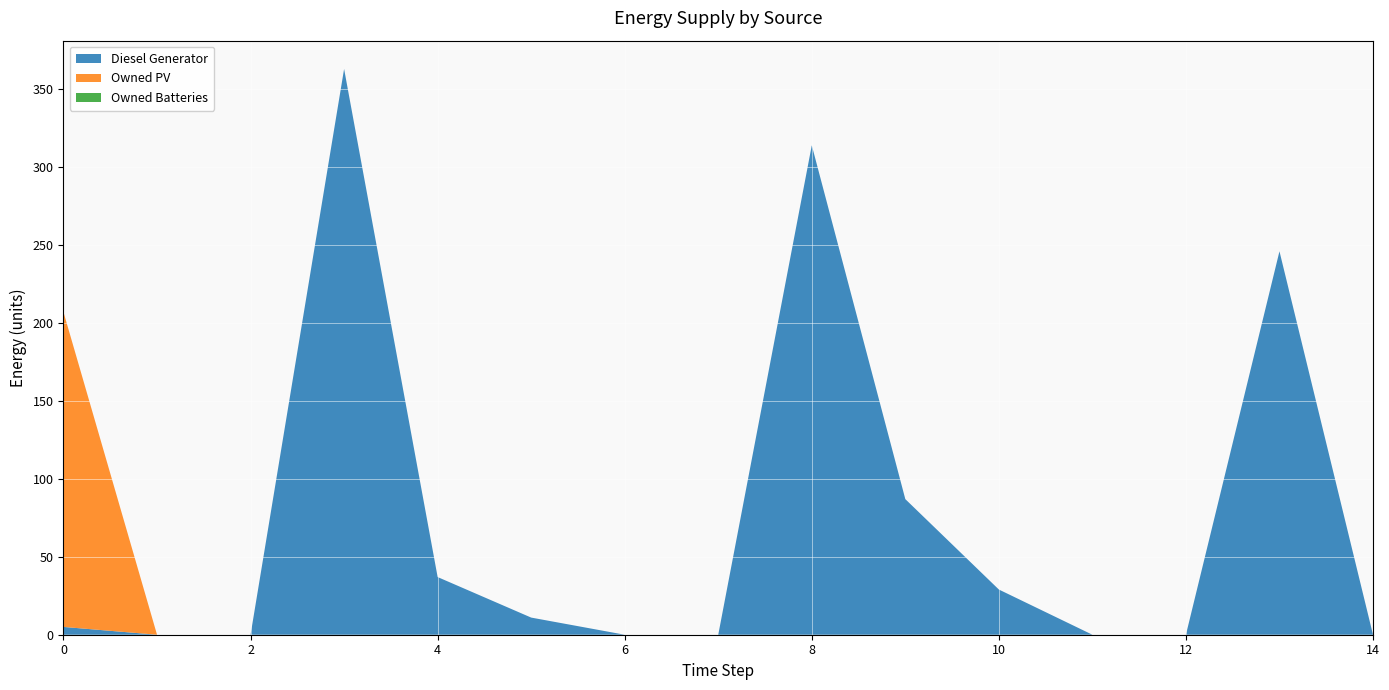

Reading right to left, list all the values displayed in this chart.

Diesel Generator: 14=0	13=246	12=0	11=0	10=29	9=87	8=314	7=0	6=0	5=11	4=37	3=363	2=0	1=0	0=5
Owned PV: 14=0	13=0	12=0	11=0	10=0	9=0	8=0	7=0	6=0	5=0	4=0	3=0	2=0	1=0	0=202
Owned Batteries: 14=0	13=0	12=0	11=0	10=0	9=0	8=0	7=0	6=0	5=0	4=0	3=0	2=0	1=0	0=0